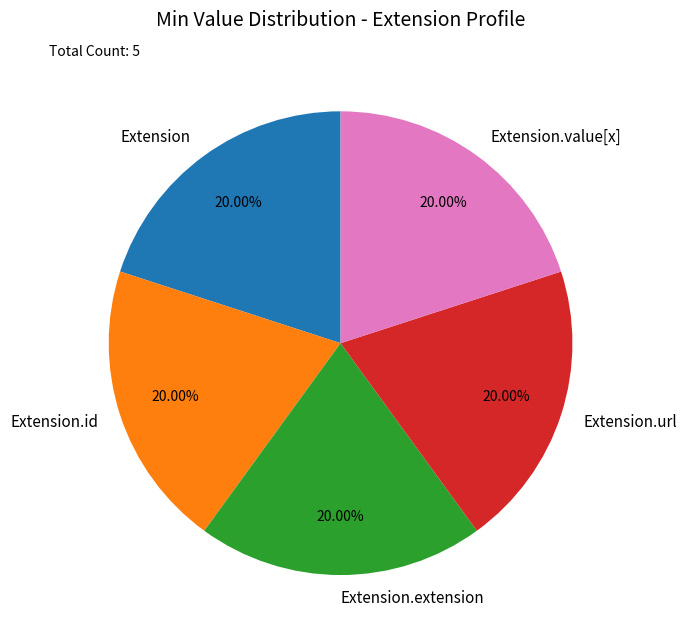

Is the sum of Extension.url and Extension.value[x] greater than half?

No